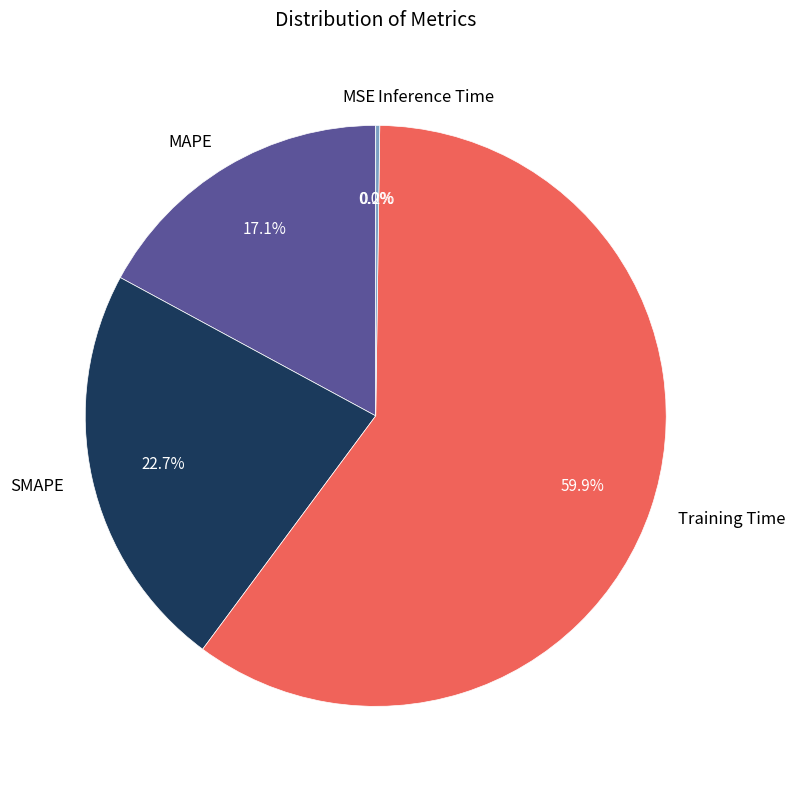

Does any single category account for the majority?

Yes